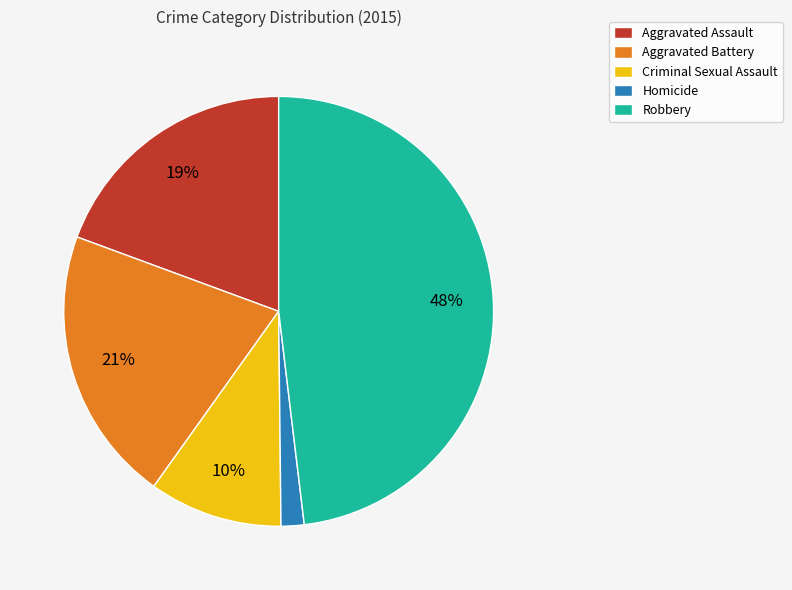

Do Aggravated Assault and Criminal Sexual Assault together represent more than half of the pie?

No